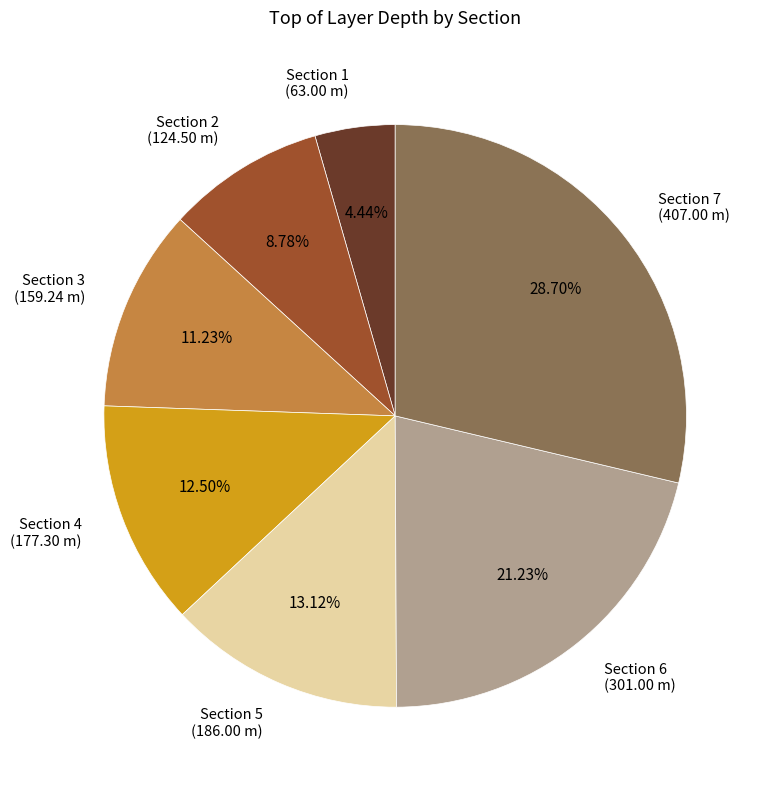

What percentage is the Section 3 slice, to the nearest percent?

11%